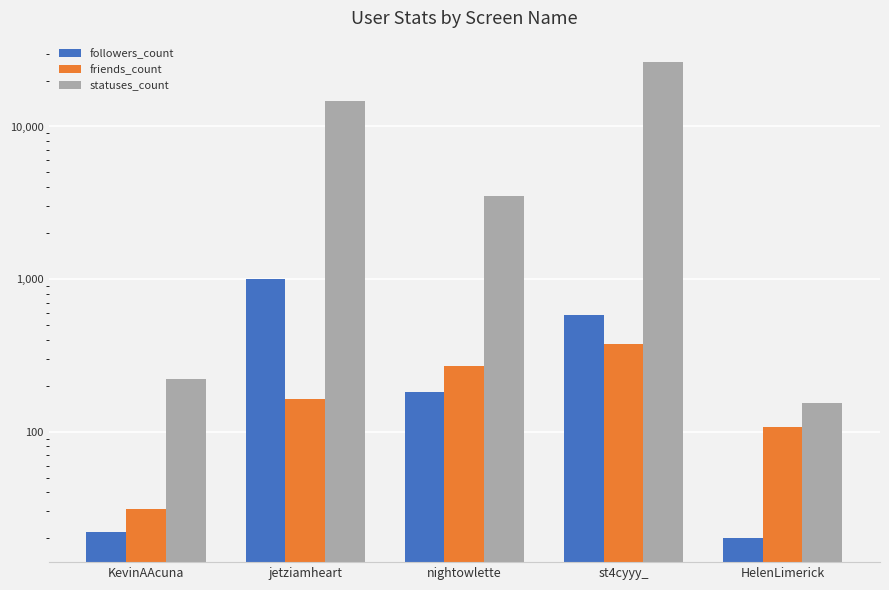

What is the total value across all series at jetziamheart?

15964